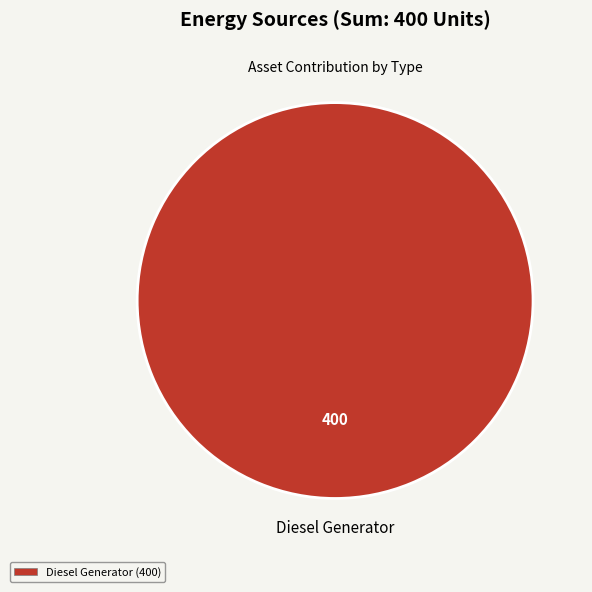

How many slices are in this pie chart?

1